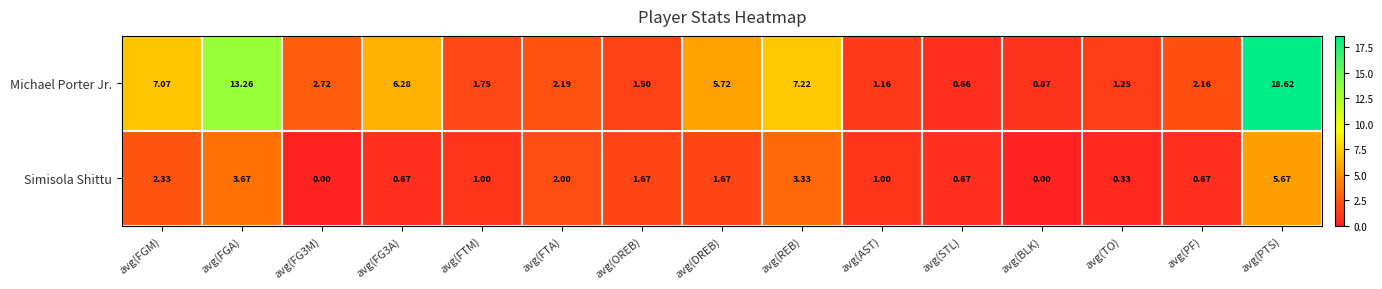

Rank the series by their maximum value, from lowest to highest.

Simisola Shittu, Michael Porter Jr.